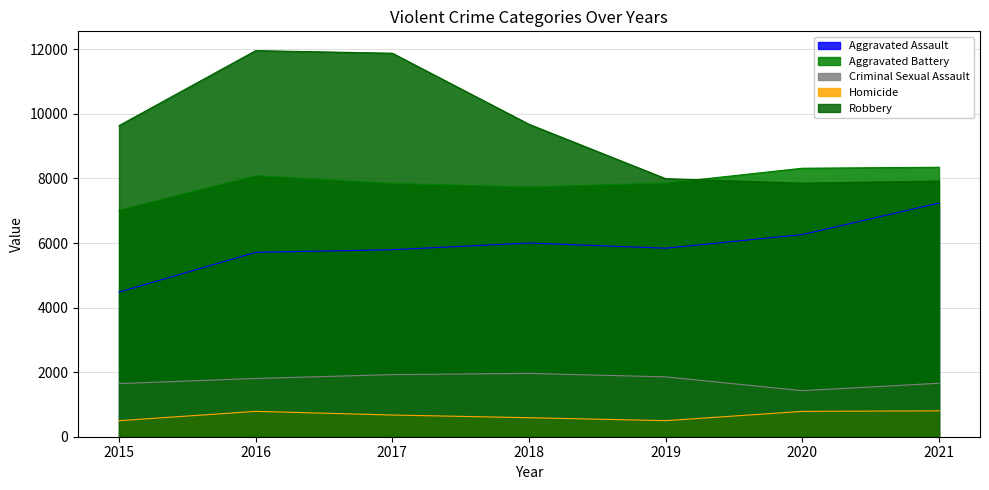

How many interior local valleys does the Homicide series have?

1